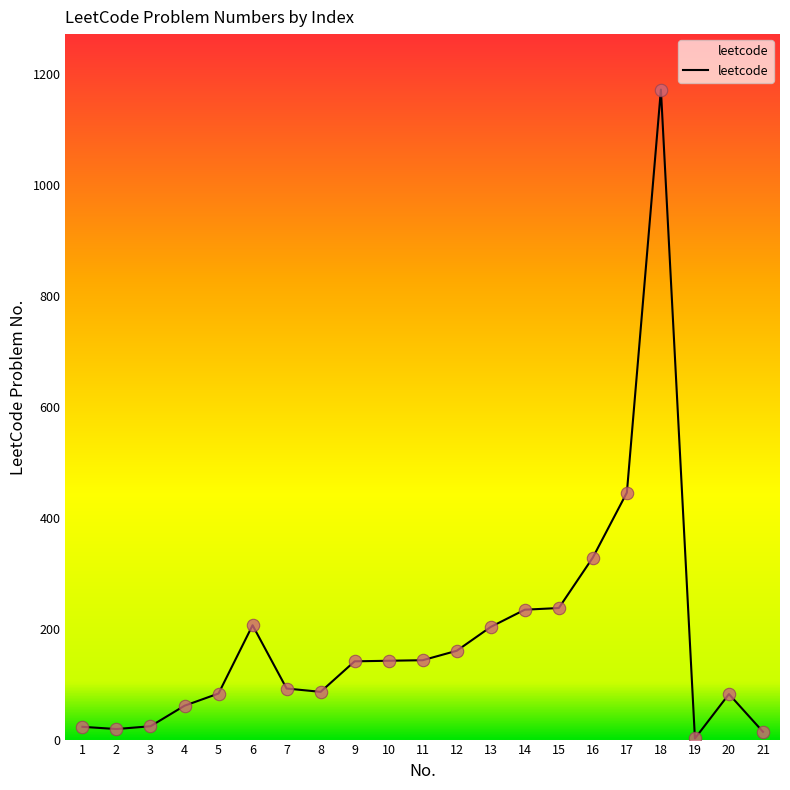

Between 17 and 20, which is larger?

17